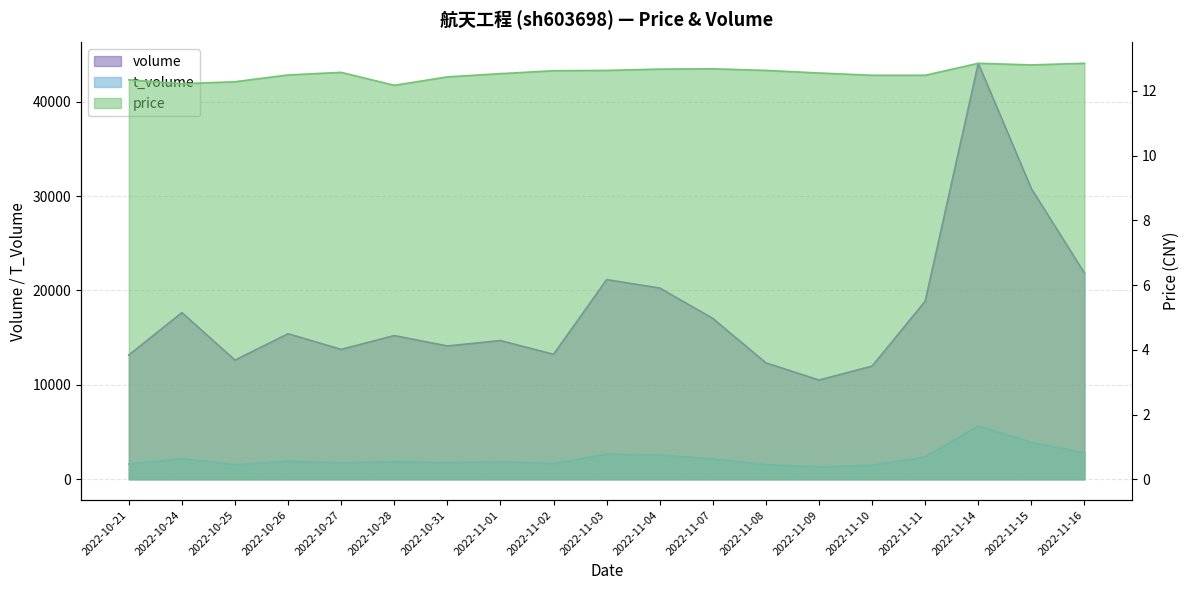

What is the label of the 10th point from the left?

2022-11-03